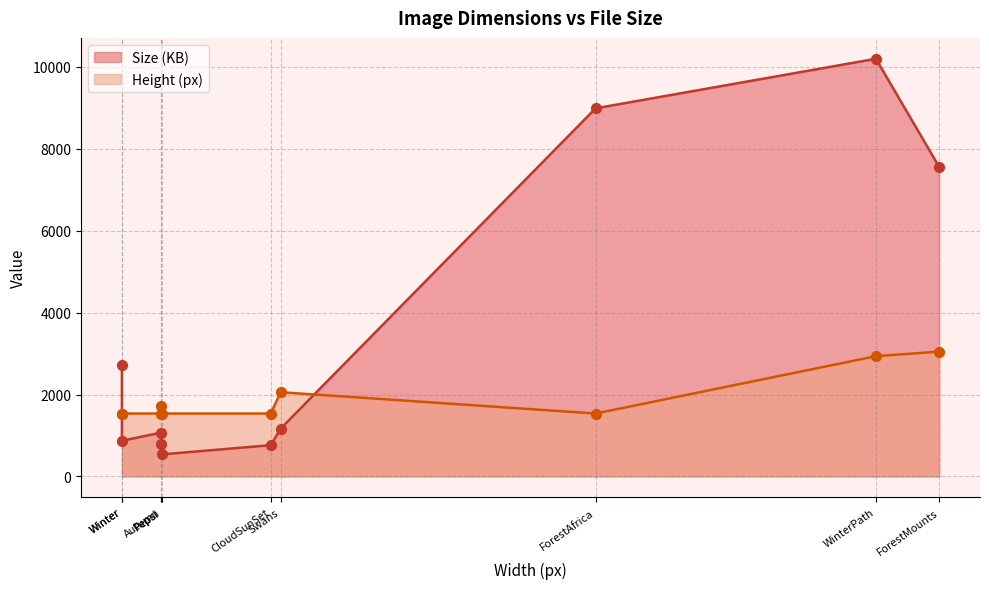

Which series has the widest spread of Y values?

Size (KB)